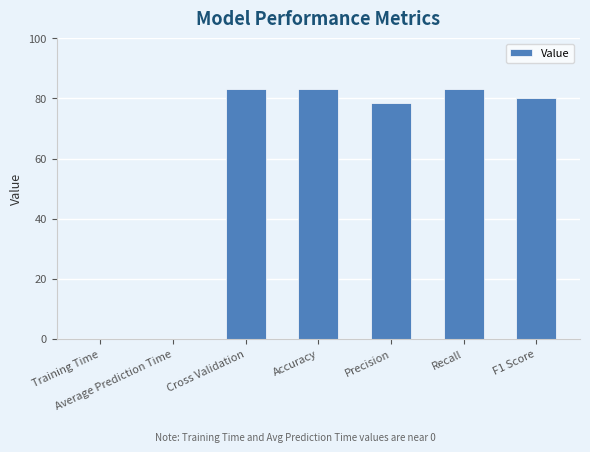

Where is the data nearest to the value 41?

Precision